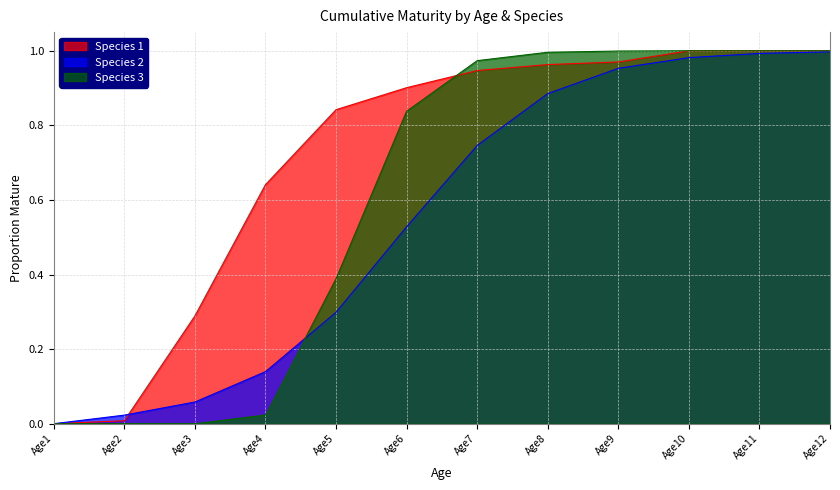

What is the difference between the maximum and second lowest values in the Species 2 series?

1.0